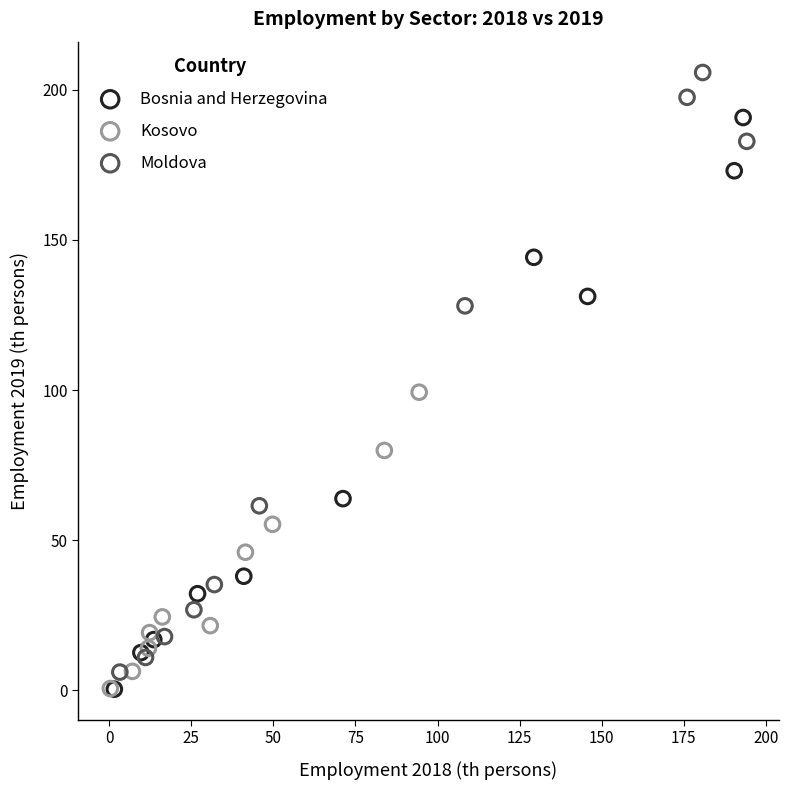

Which series has the largest Y range (max minus min)?

Moldova